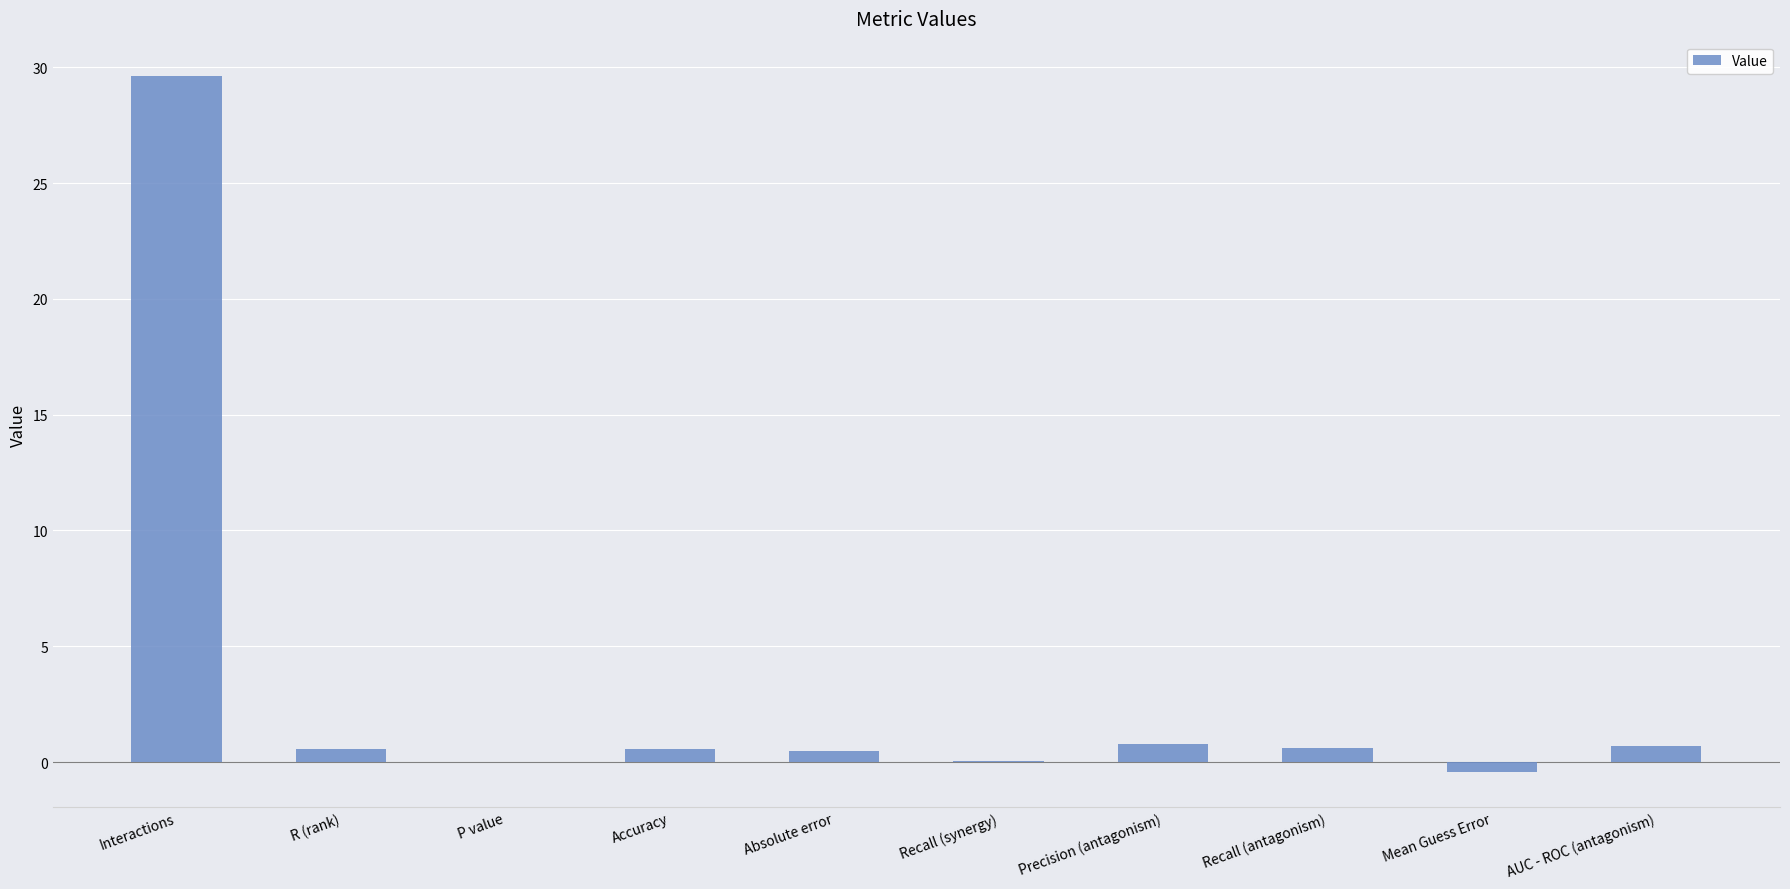

How many data points does each series have?

10